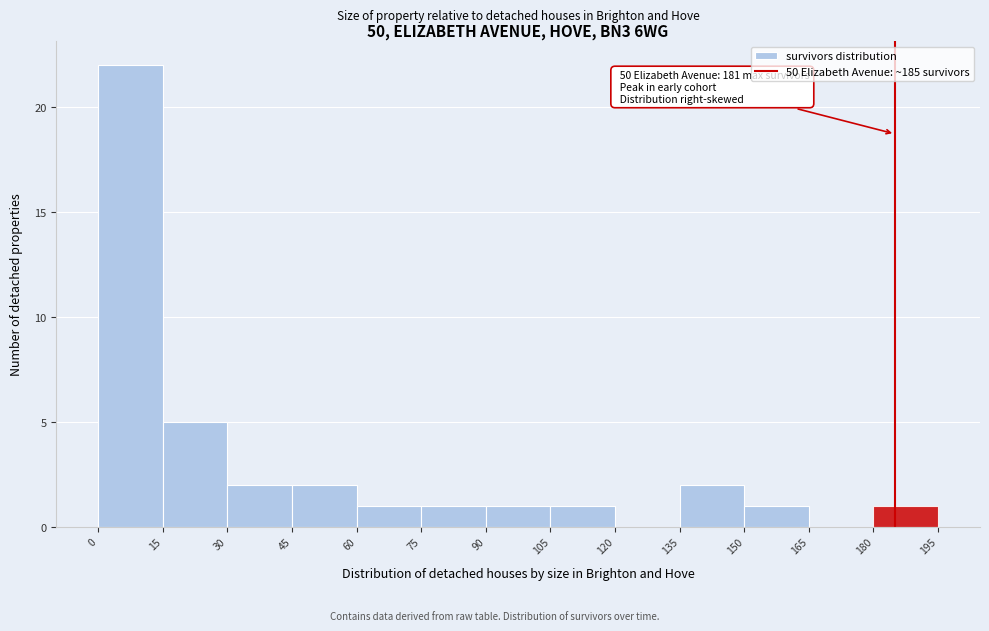

Over which range of the x-axis is the bar tallest?

0 to 15